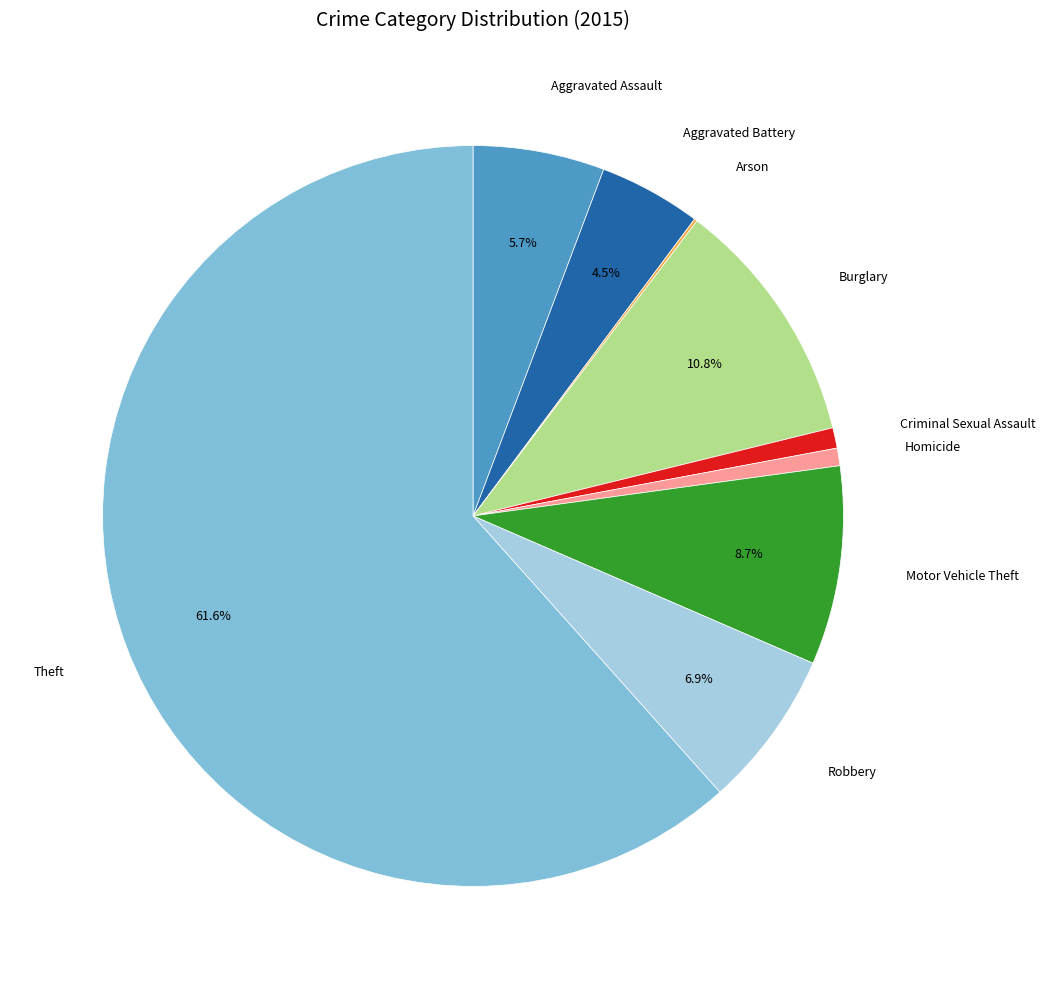

Which has a higher value, Motor Vehicle Theft or Criminal Sexual Assault?

Motor Vehicle Theft